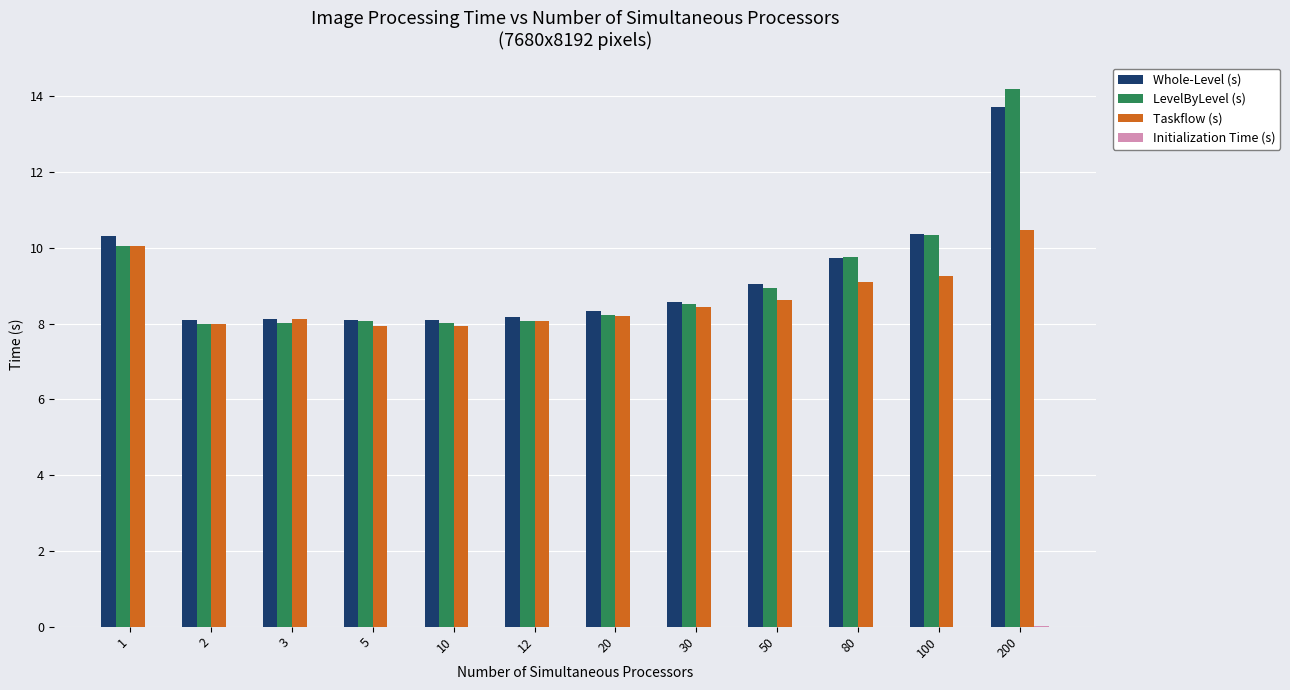

How many groups of bars are there?

12